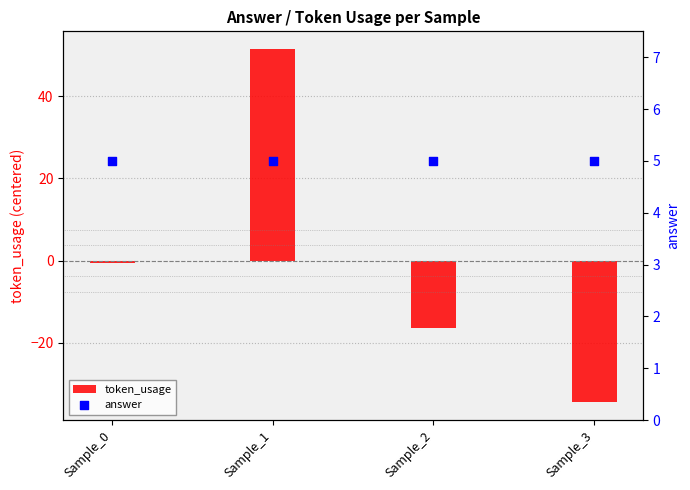

At which category is the sum across all series the highest?

Sample_1